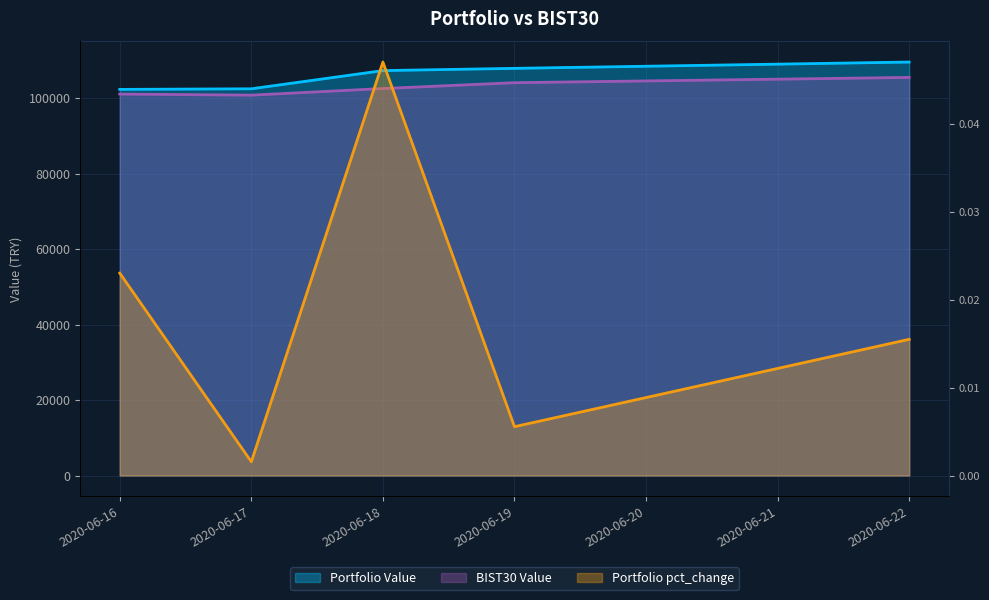

What is the value of the BIST30 Value point at the 1st from the left?

101066.4